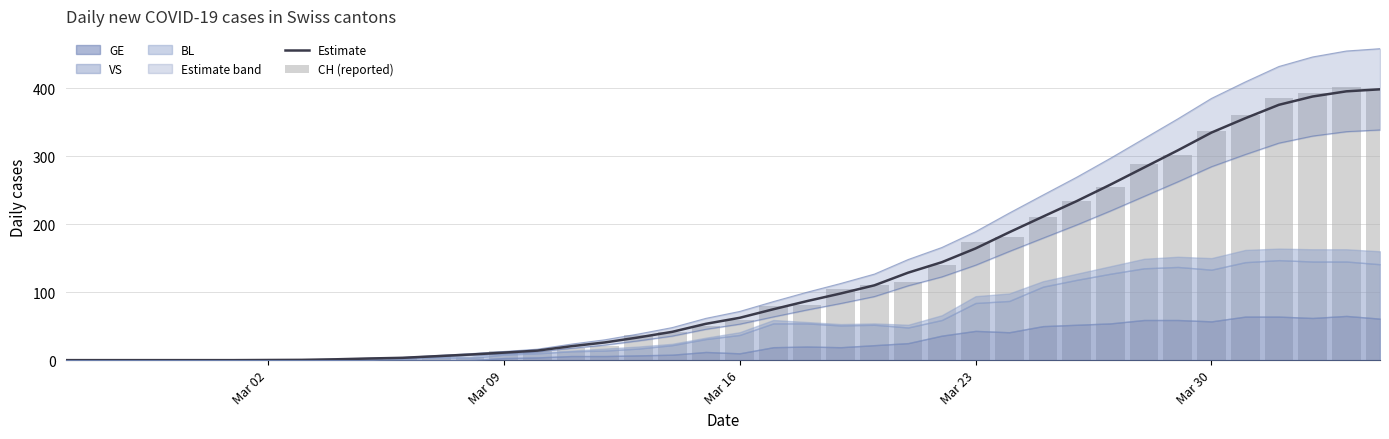

Are the bars horizontal?

No